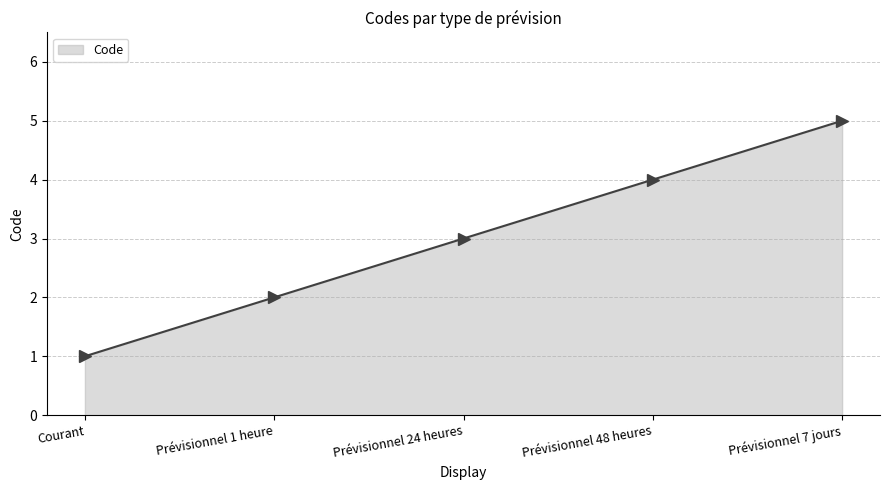

What is the minimum value shown in the chart?

1